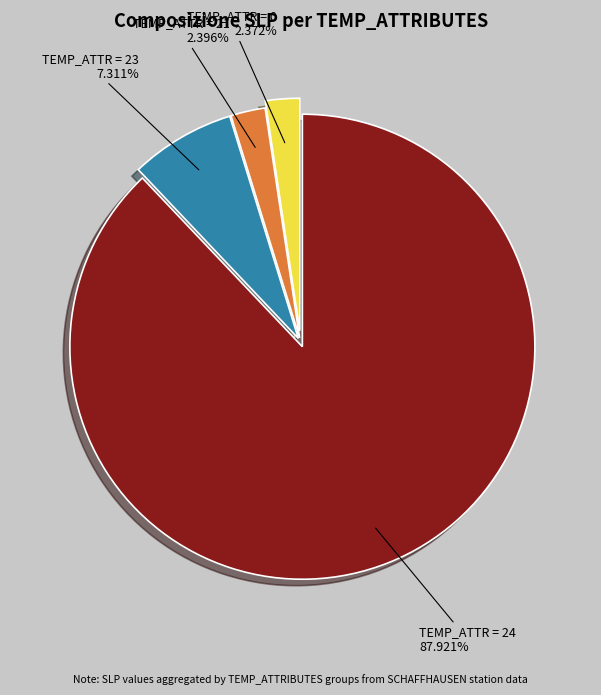

Is there a majority slice in this chart?

Yes